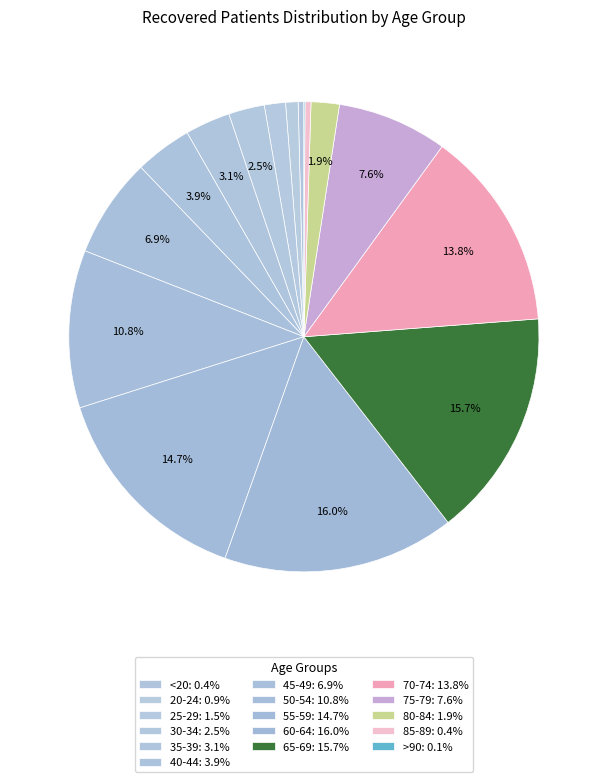

Combined, what portion of the pie is 35-39 and 75-79?

10.7%